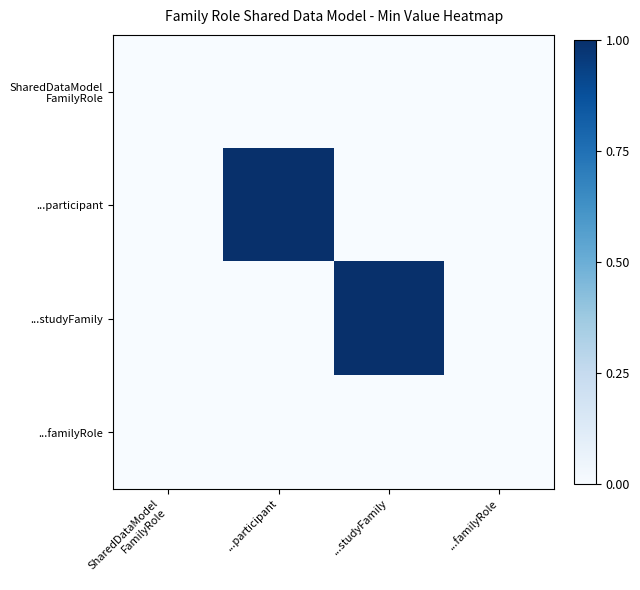

At how many categories does at least one series exceed 0?

2